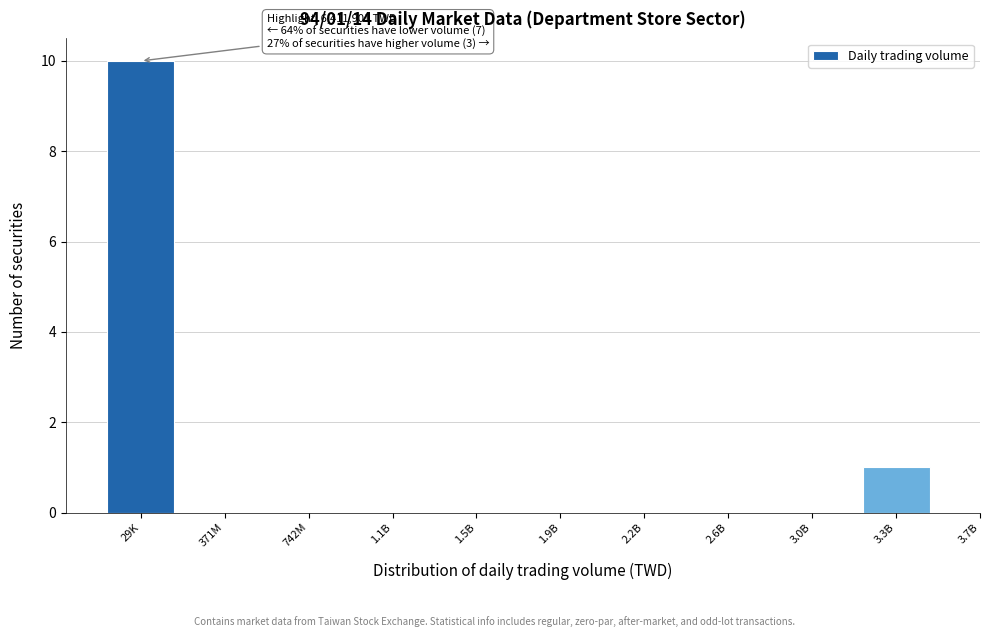

Reading left to right, extract all data points from this chart.

29K=10	371M=0	742M=0	1.1B=0	1.5B=0	1.9B=0	2.2B=0	2.6B=0	3.0B=0	3.3B=1